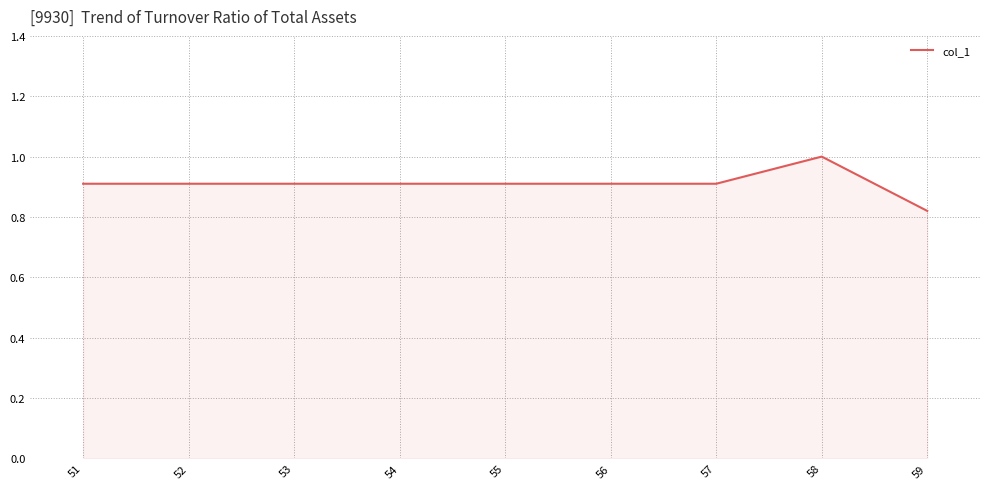

How many lines are shown in the chart?

1